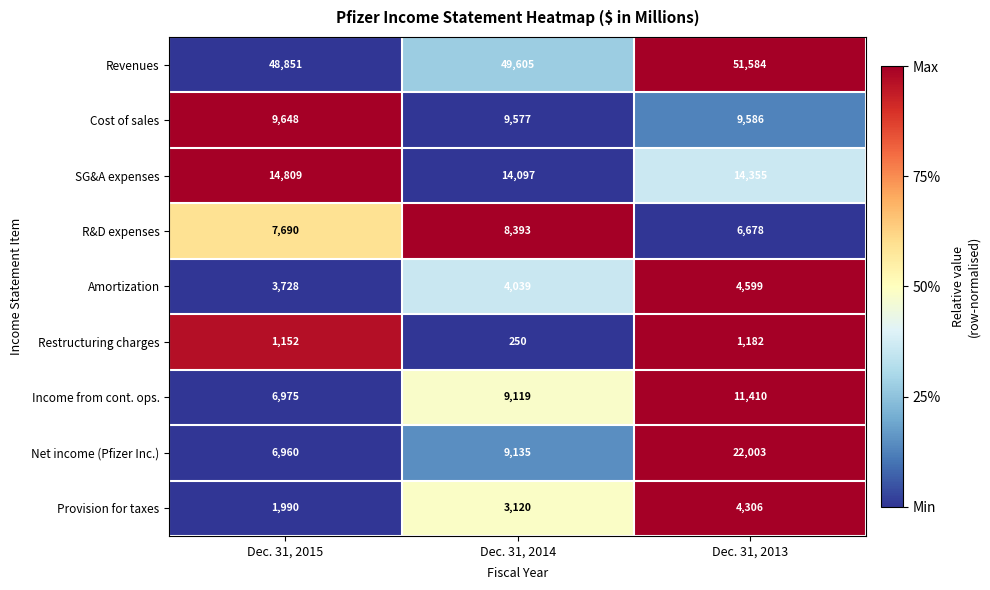

Which series has the widest spread of values?

Net income (Pfizer Inc.)